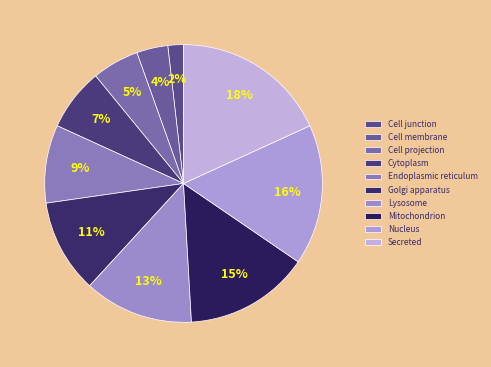

Does any single category account for the majority?

No